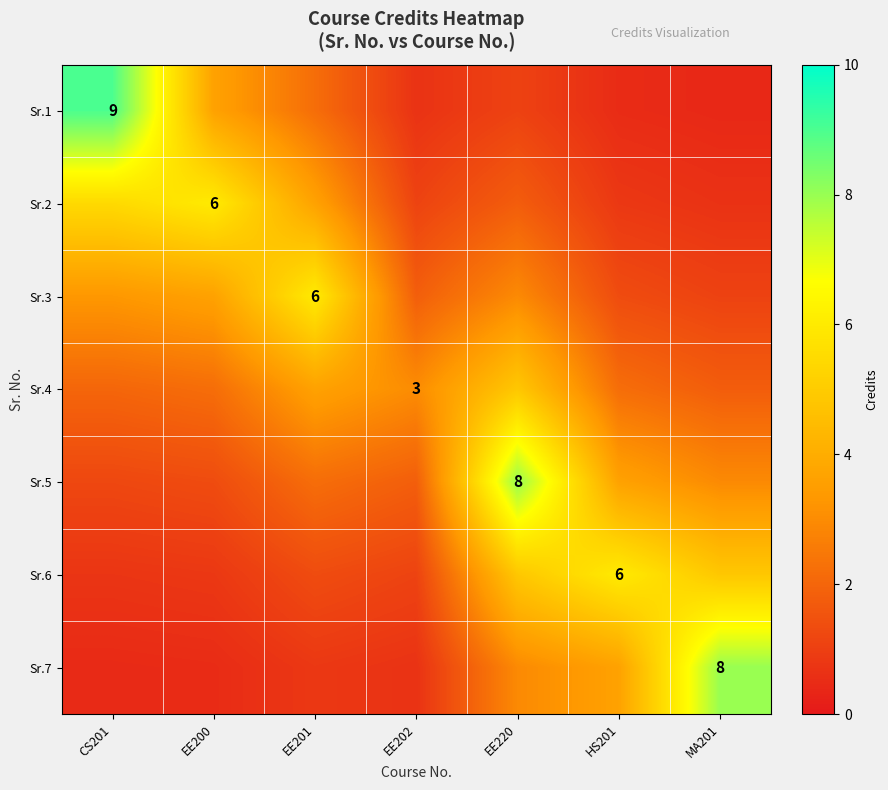

Which series has the largest range (max minus min)?

Sr.1